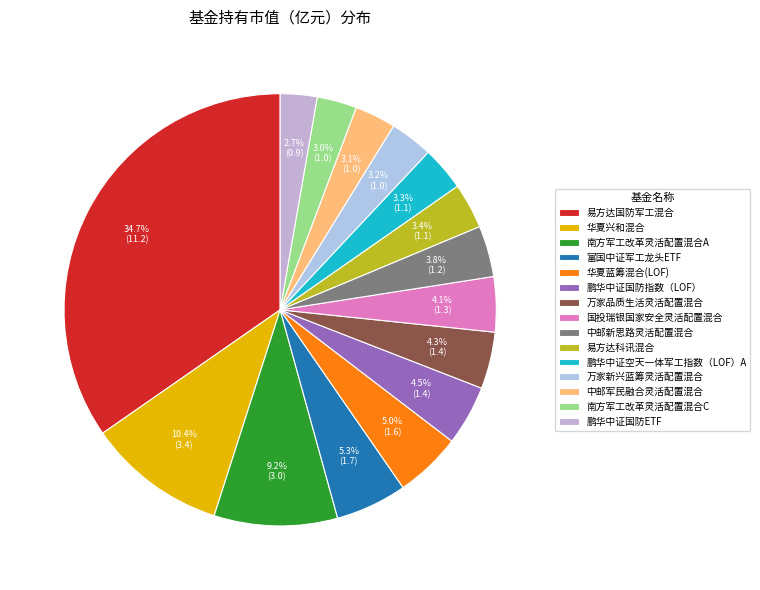

True or false: 鹏华中证空天一体军工指数（LOF）A accounts for 3% of the total.

True